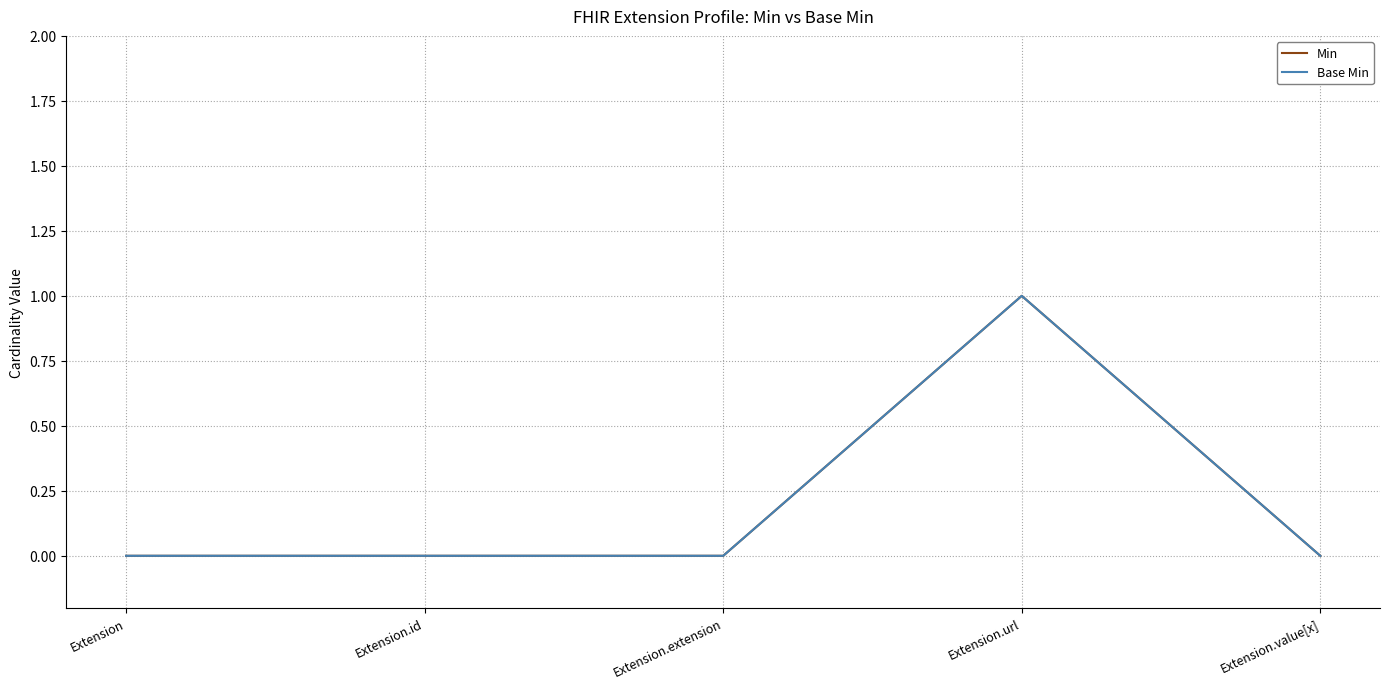

Rank the categories by Min value from highest to lowest.

Extension.url, Extension, Extension.id, Extension.extension, Extension.value[x]